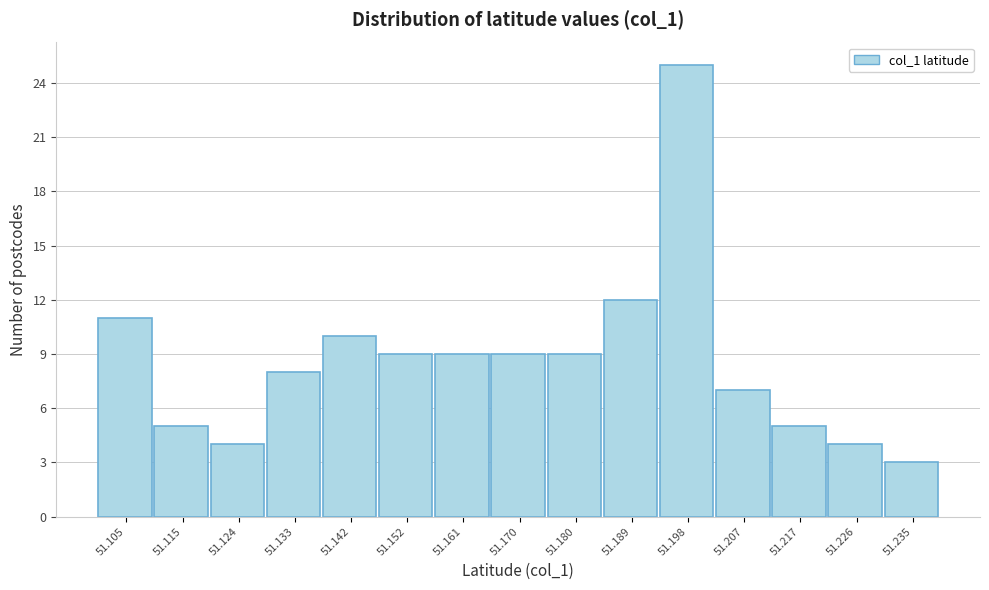

Which range on the x-axis has the tallest bar?

51.194 to 51.203